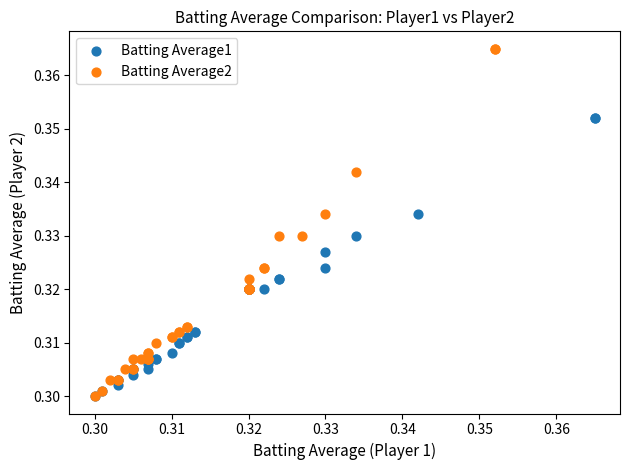

Which series reaches the maximum Y coordinate?

Batting Average2